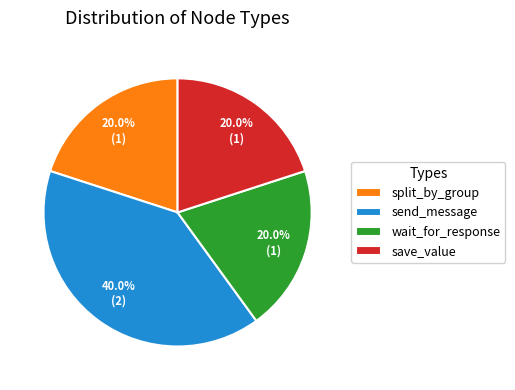

Approximately how many times larger is the value at split_by_group compared to save_value?

1.0